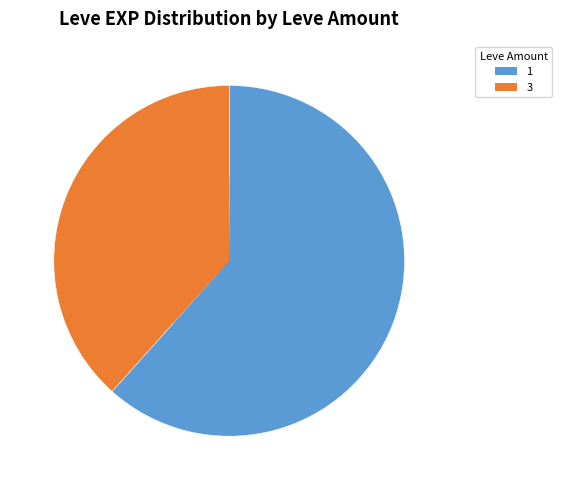

Is there any slice that represents more than half of the pie?

Yes